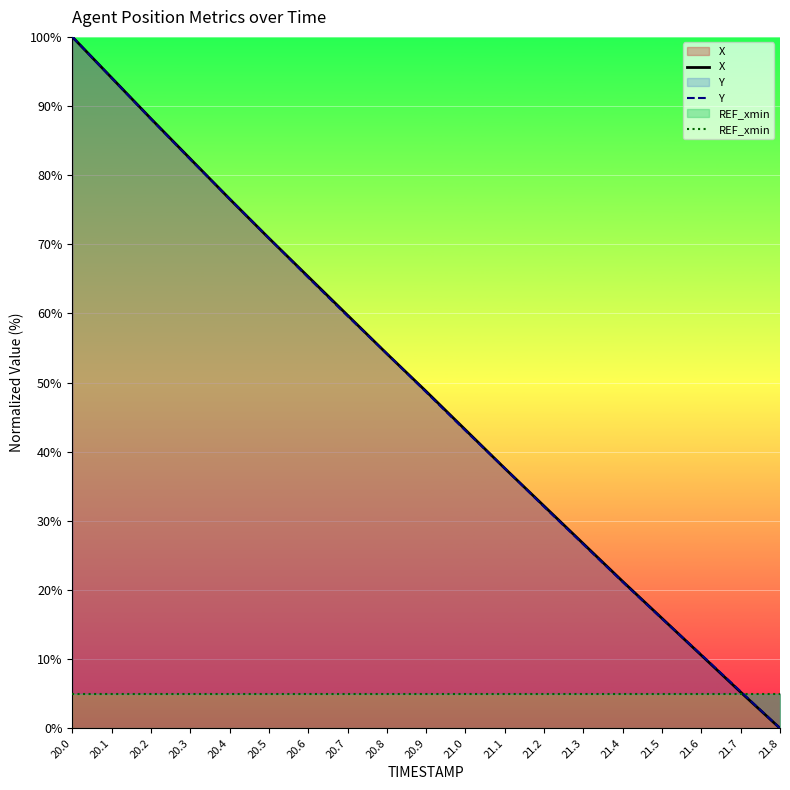

At how many categories does at least one series exceed 86?

3